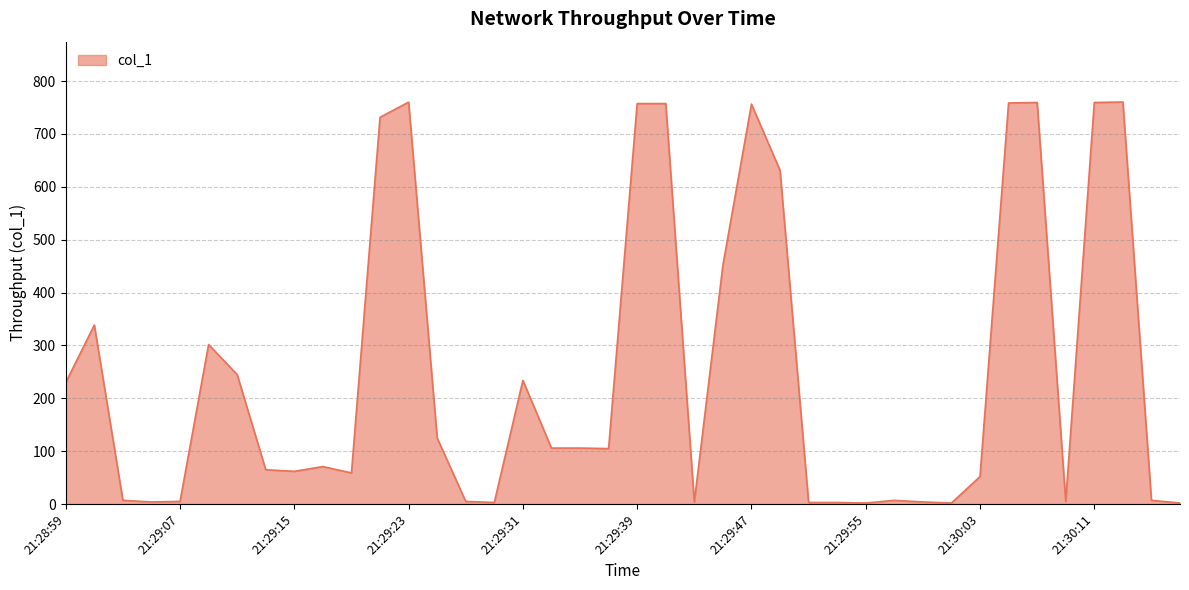

What is the greatest value displayed?

760.5